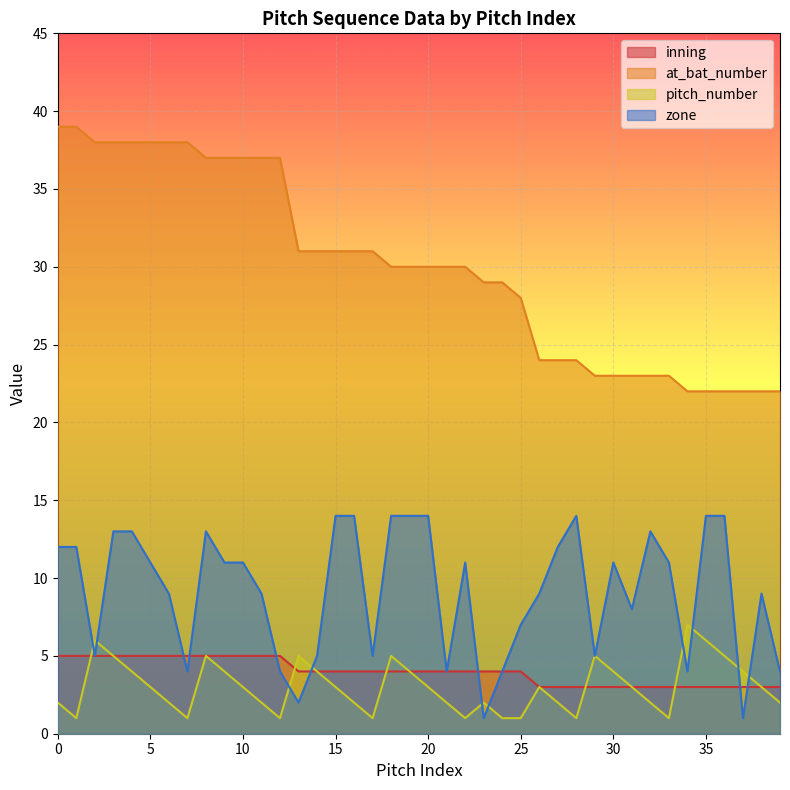

True or false: inning has more than 0 points higher than both neighbors.

False